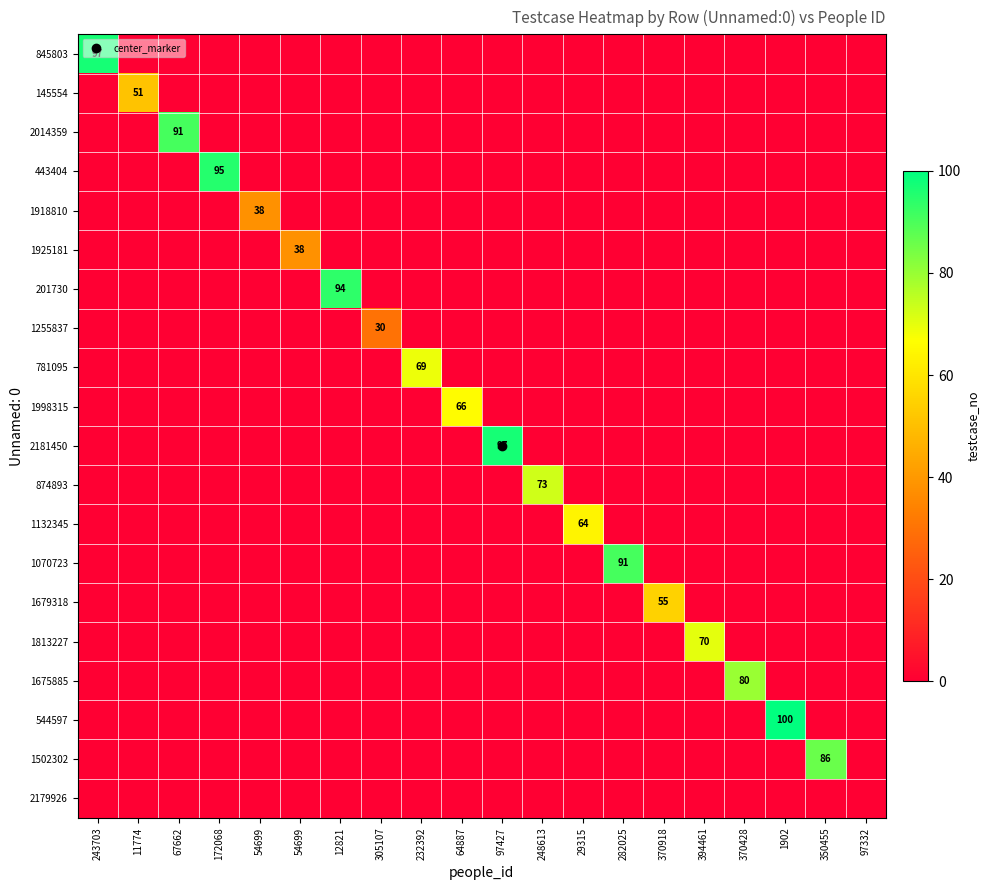

At how many categories does at least one series exceed 73?

9